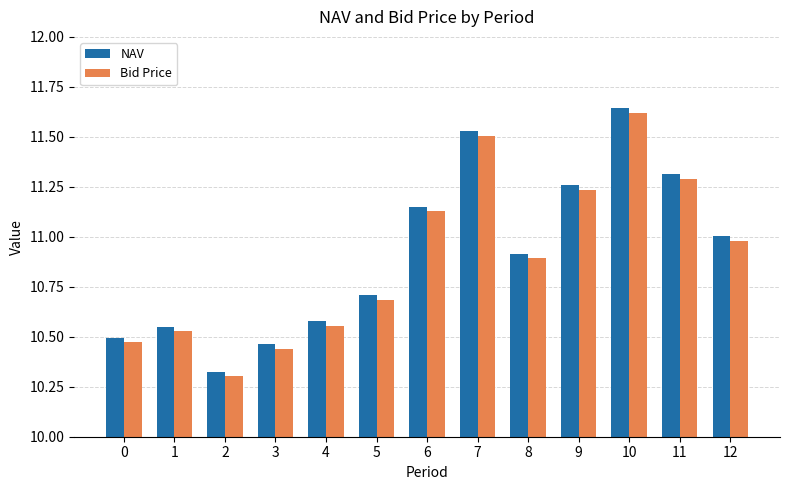

At which label does Bid Price reach its peak?

10